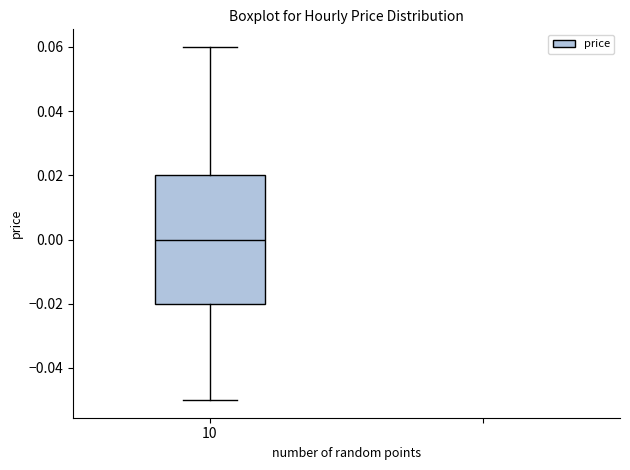

Transcribe this box plot: give where the median line is, the range the box spans, and where the two whiskers end, as read against the y-axis. The values are not printed on the chart, so give them approximately, as read against the axis.

median 0.00, box -0.02 to 0.02, whiskers -0.05 to 0.06